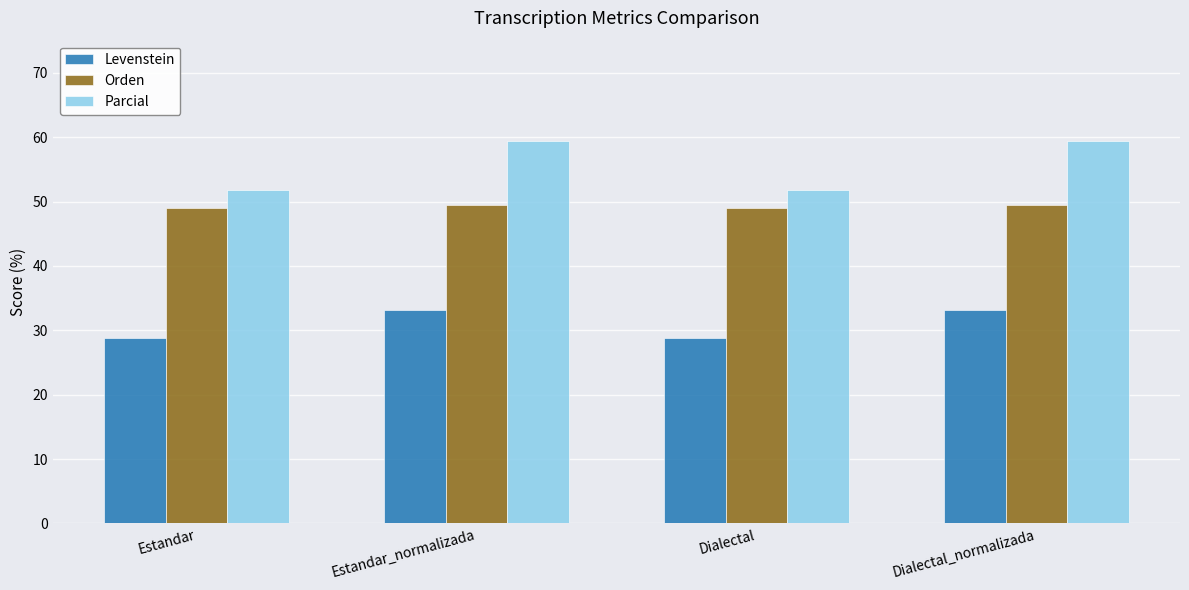

Reading right to left, transcribe all the data shown in this chart.

Levenstein: Dialectal_normalizada=33.1	Dialectal=28.9	Estandar_normalizada=33.1	Estandar=28.9
Orden: Dialectal_normalizada=49.5	Dialectal=49.0	Estandar_normalizada=49.5	Estandar=49.0
Parcial: Dialectal_normalizada=59.4	Dialectal=51.7	Estandar_normalizada=59.4	Estandar=51.7